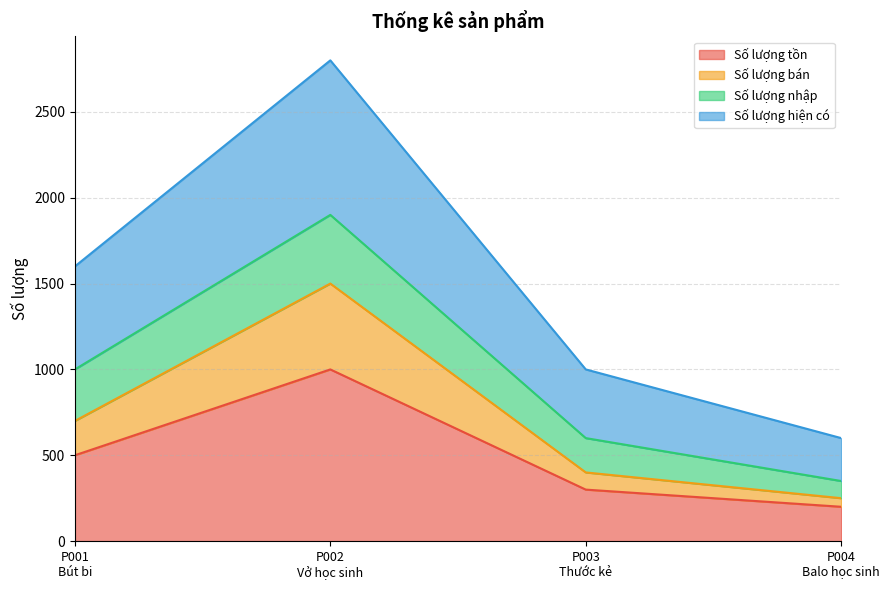

True or false: Số lượng tồn and Số lượng hiện có intersect in this chart.

False